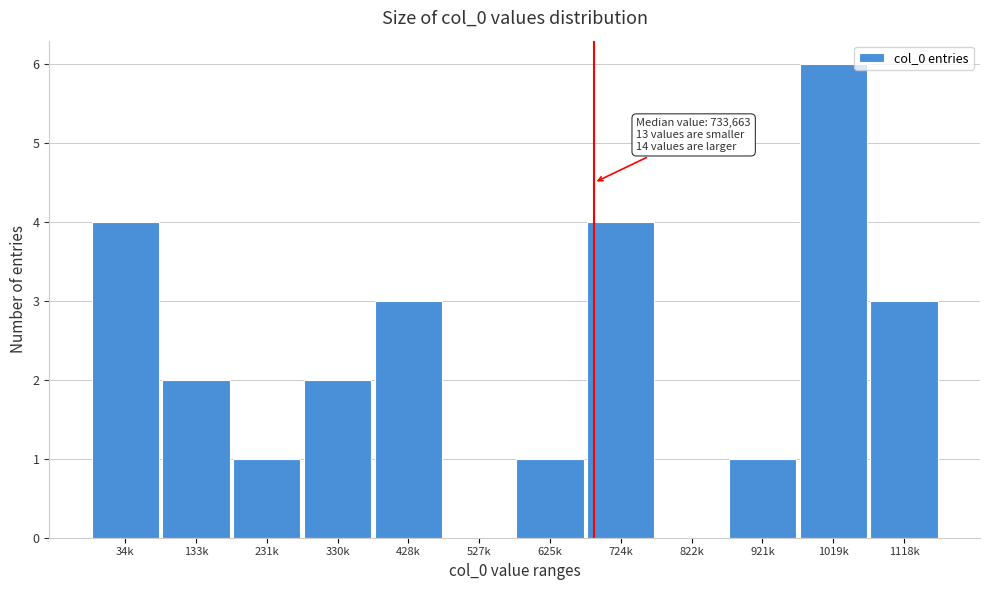

Reading left to right, transcribe all the data shown in this chart.

34k=4	133k=2	231k=1	330k=2	428k=3	527k=0	625k=1	724k=4	822k=0	921k=1	1019k=6	1118k=3